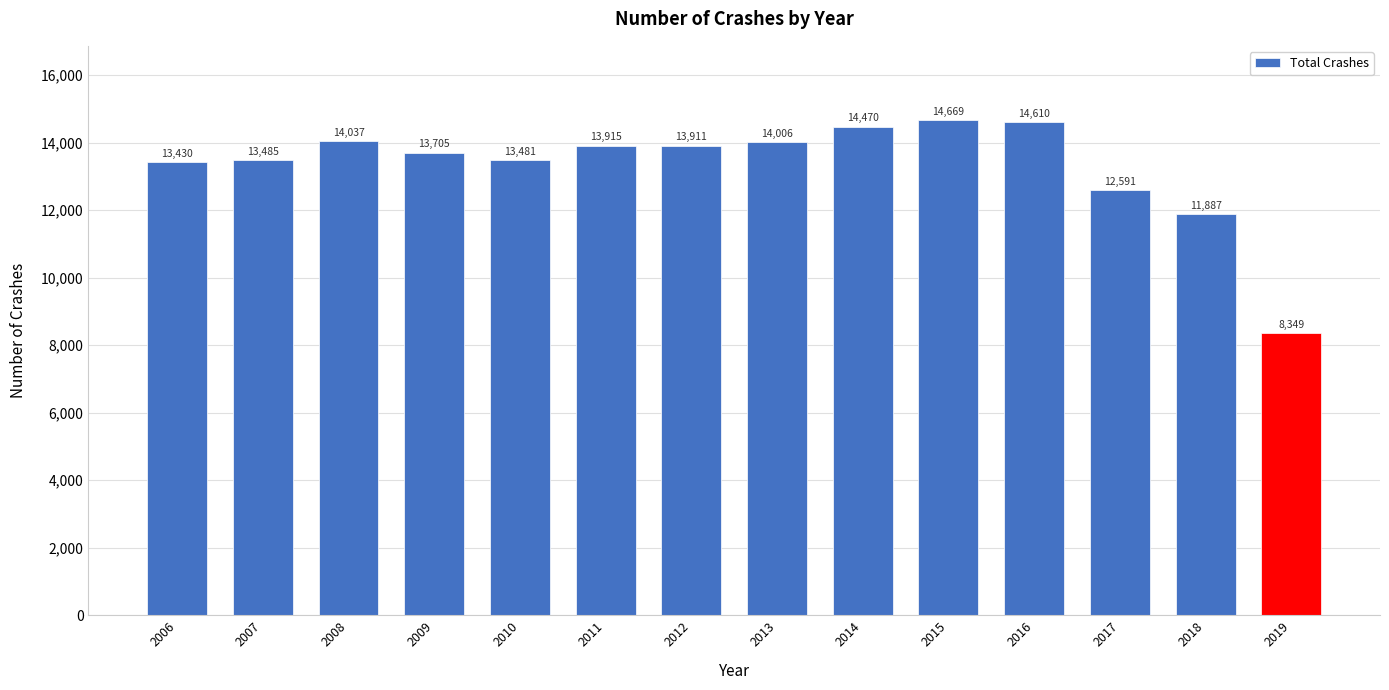

Reading left to right, what are all the values shown in this chart?

13430	13485	14037	13705	13481	13915	13911	14006	14470	14669	14610	12591	11887	8349